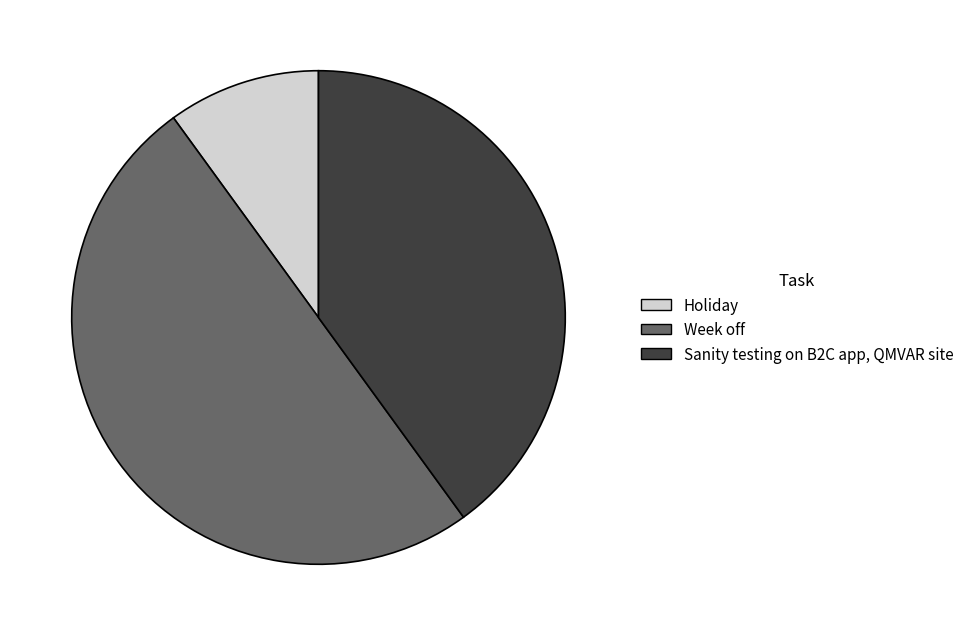

Which has a higher value, Week off or Sanity testing on B2C app, QMVAR site?

Week off